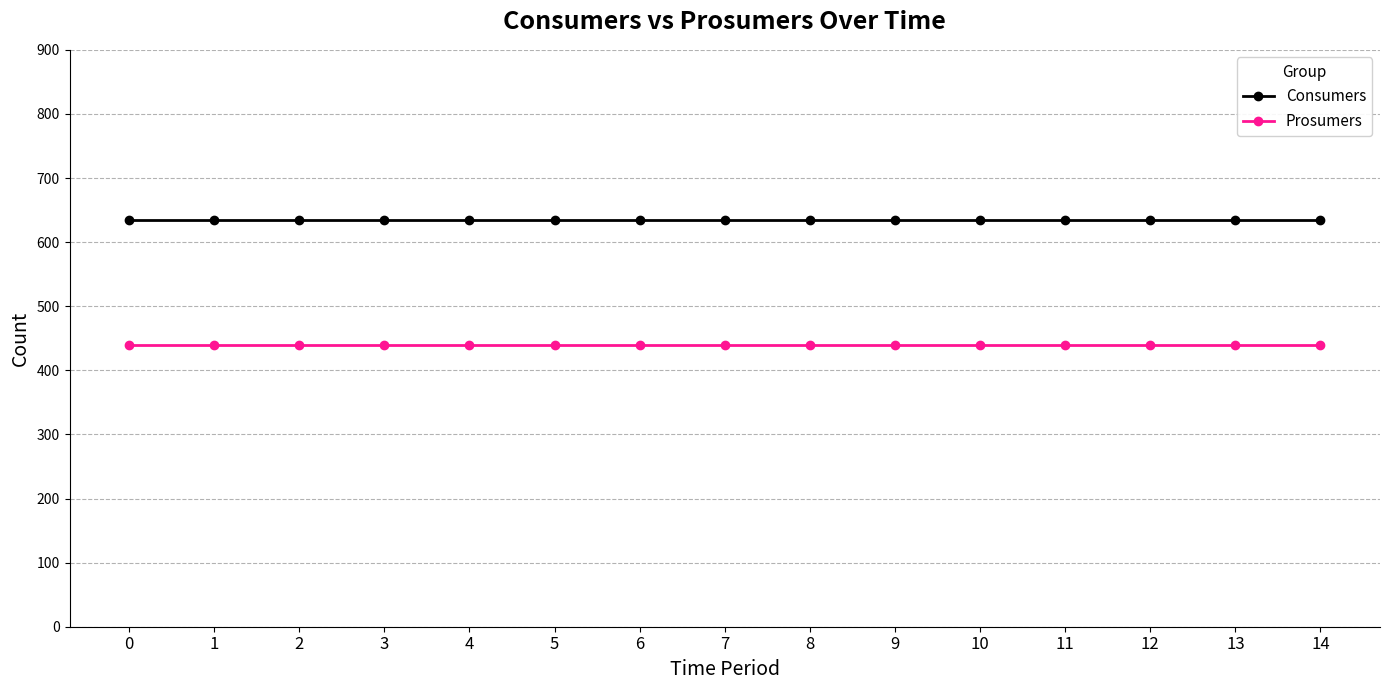

What is the value of the Prosumers point at the 6th from the left?

440